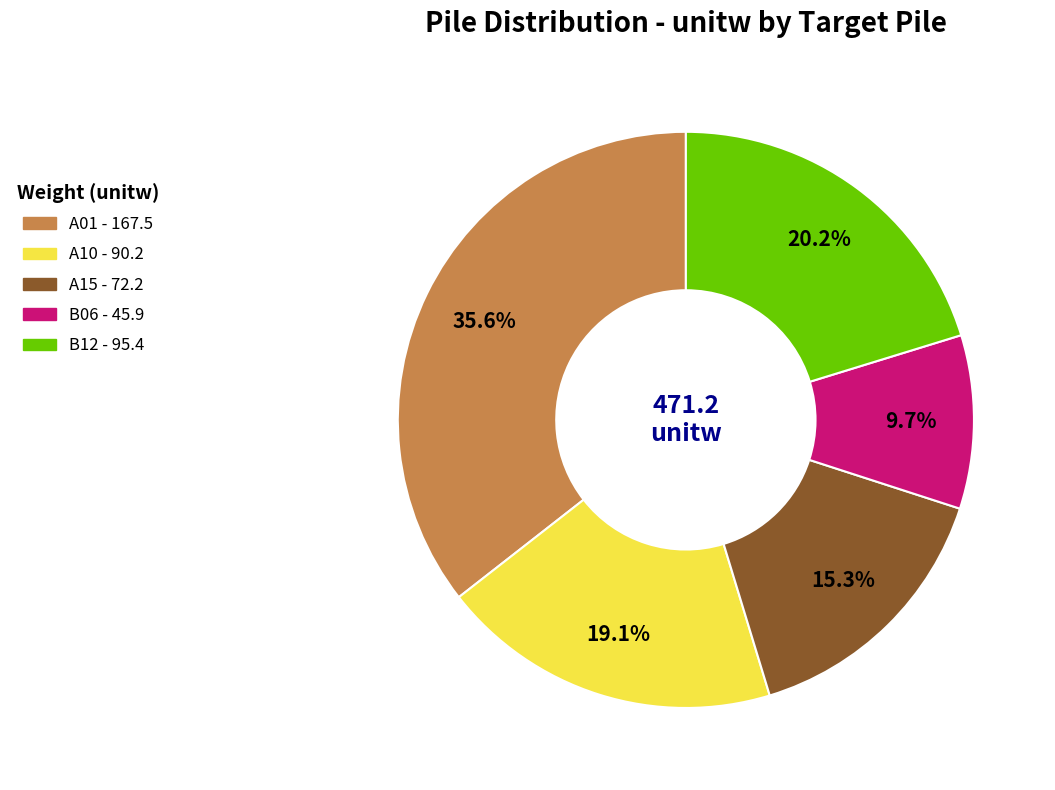

Approximately how many times larger is the value at A15 compared to B12?

0.8